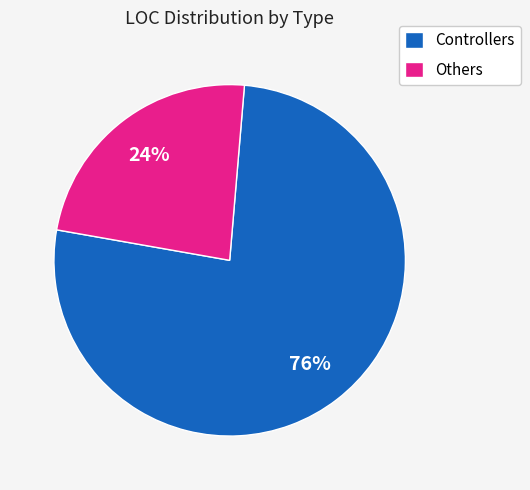

To the nearest percent, what portion does Others represent?

24%